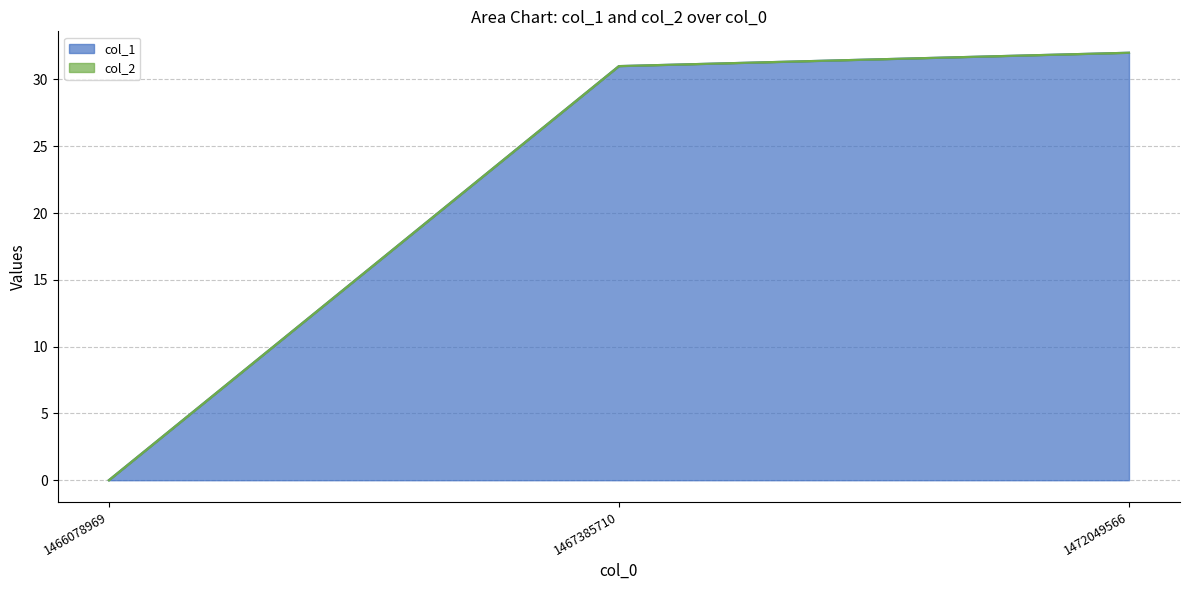

List the labels in order of value, smallest first.

1466078969, 1467385710, 1472049566